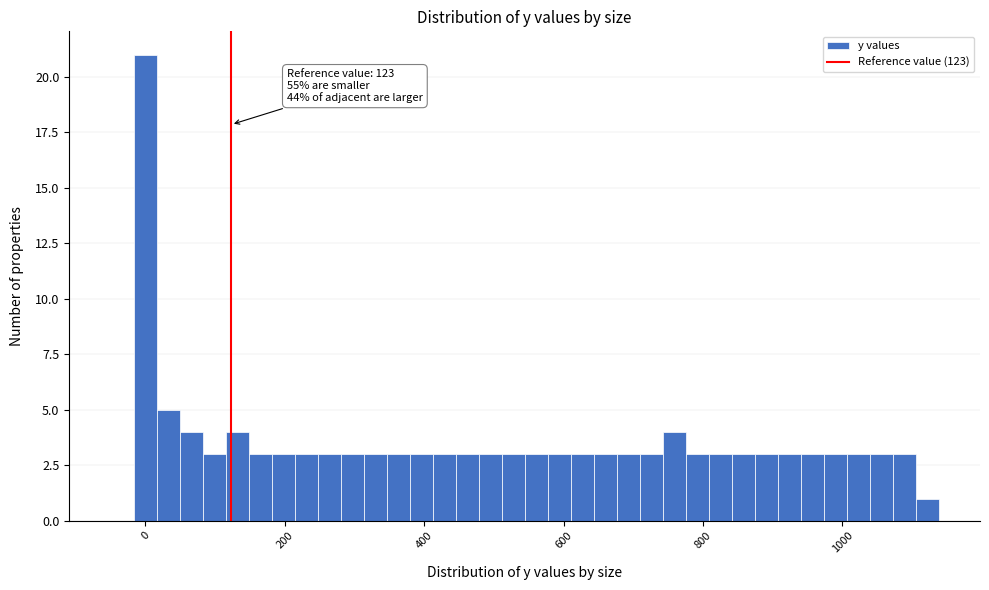

Around what value on the x-axis is the tallest bar? Give the approximate position of its centre, as read against the axis.

0